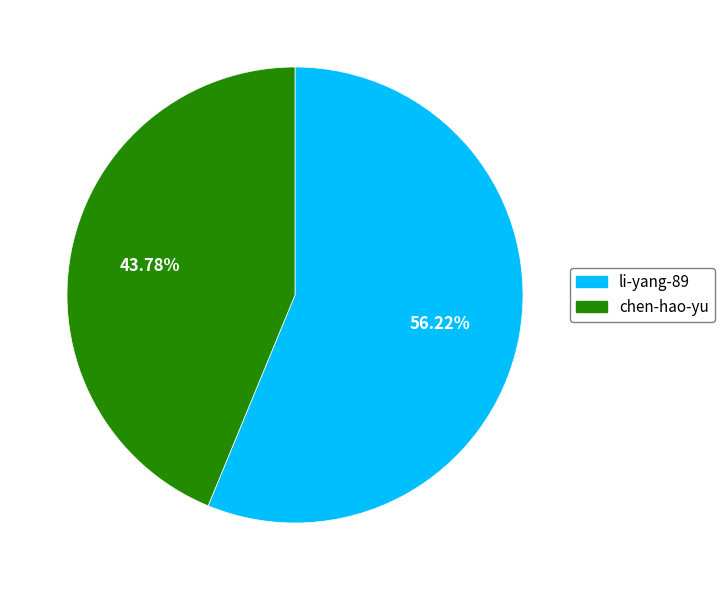

Approximately how many times larger is the value at li-yang-89 compared to chen-hao-yu?

1.3